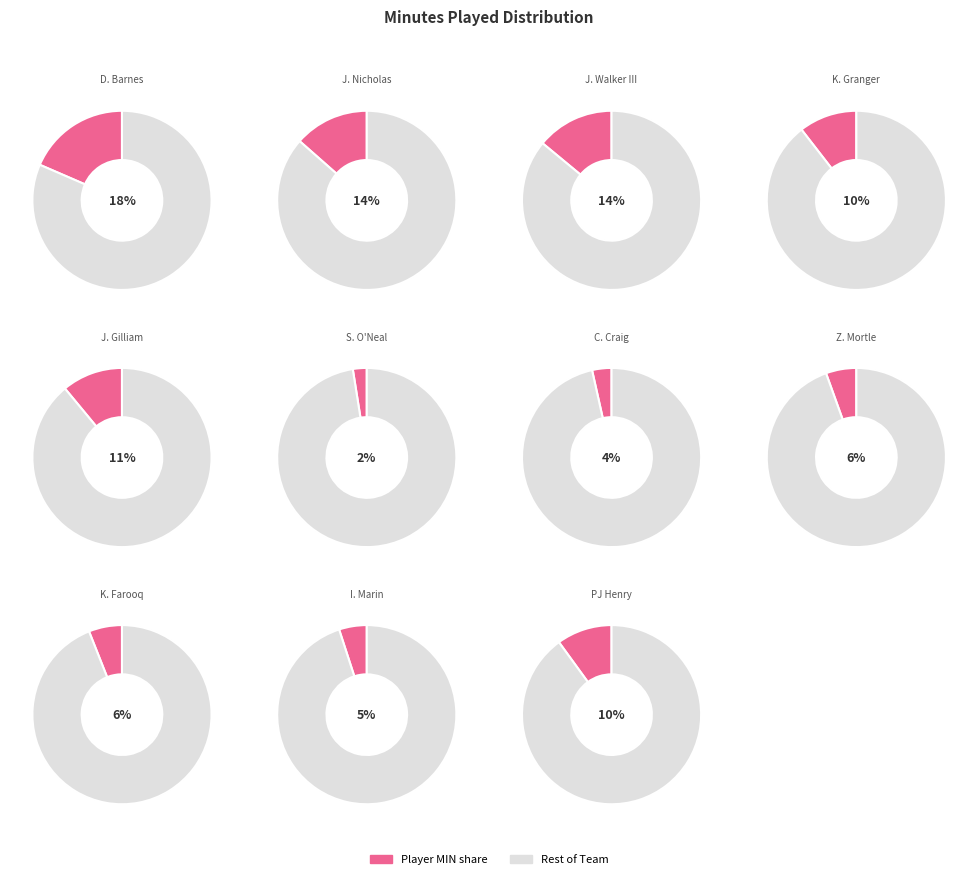

The S. O'Neal slice represents 2% of the pie. True or false?

True